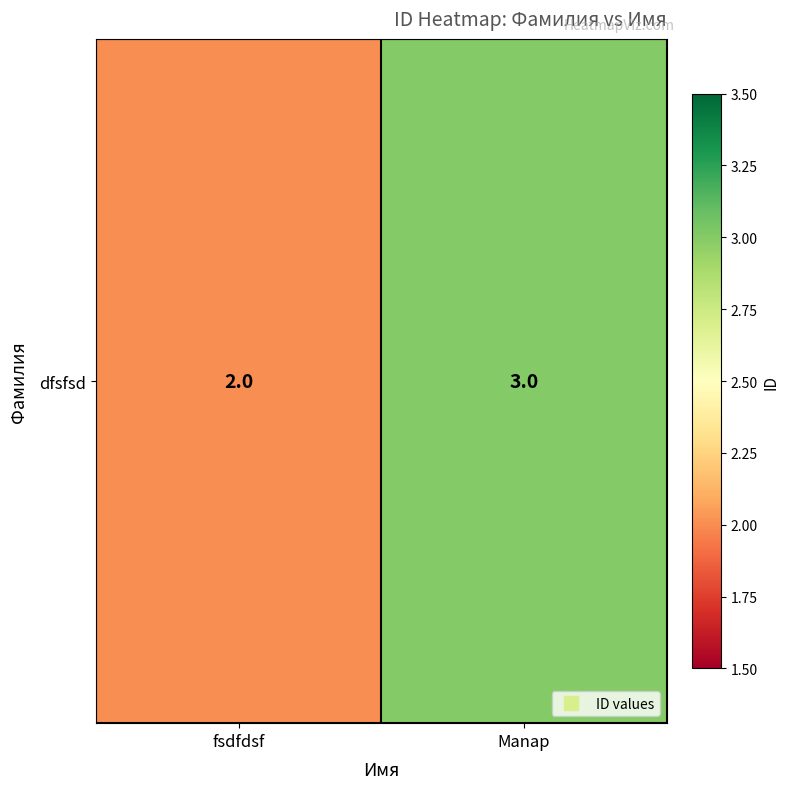

Reading left to right, extract all data points from this chart.

fsdfdsf=2	Manap=3